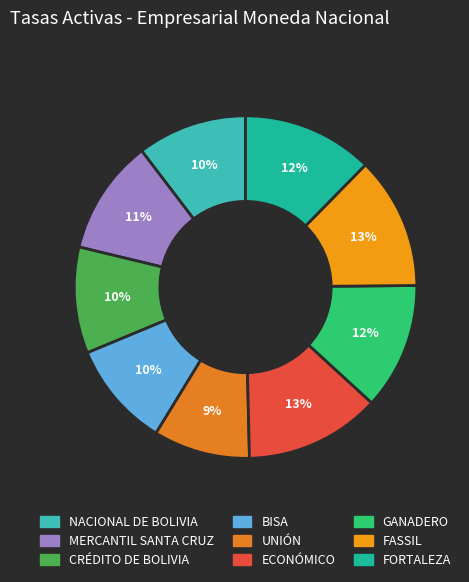

To the nearest percent, what is the average slice percentage?

11%